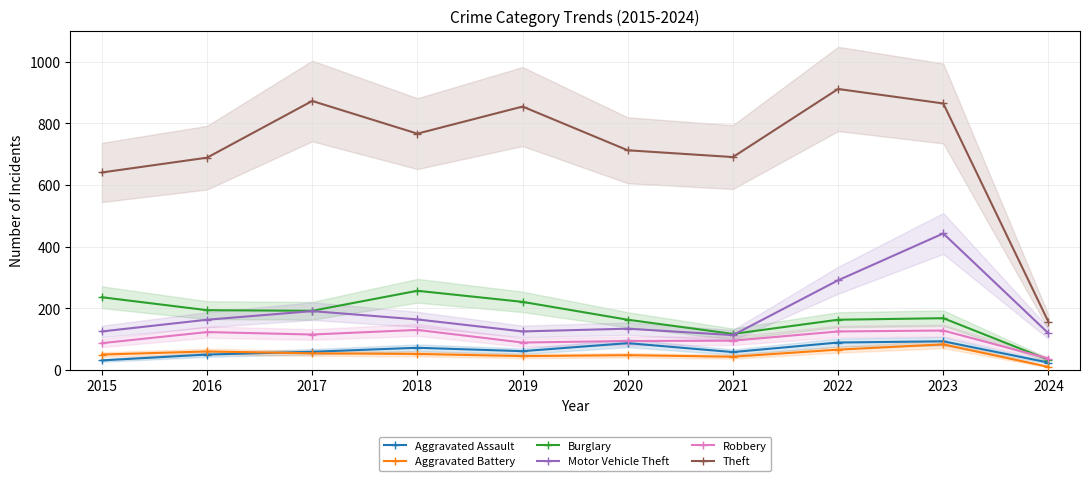

At which category is the sum across all series the highest?

2023